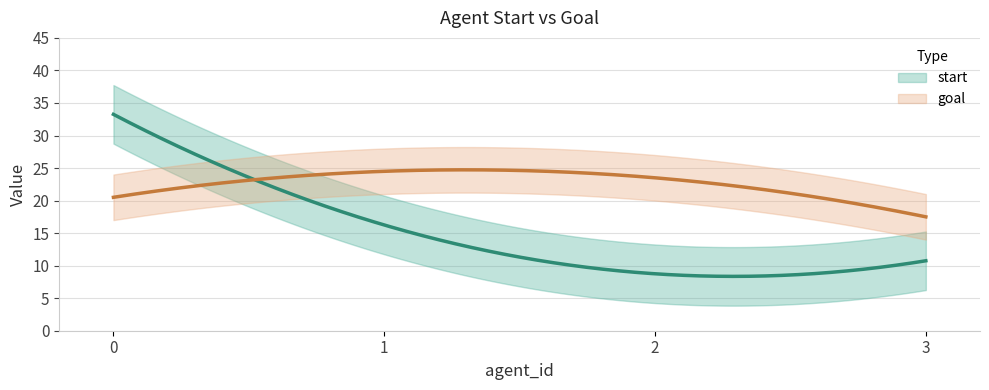

How many lines are shown in the chart?

2